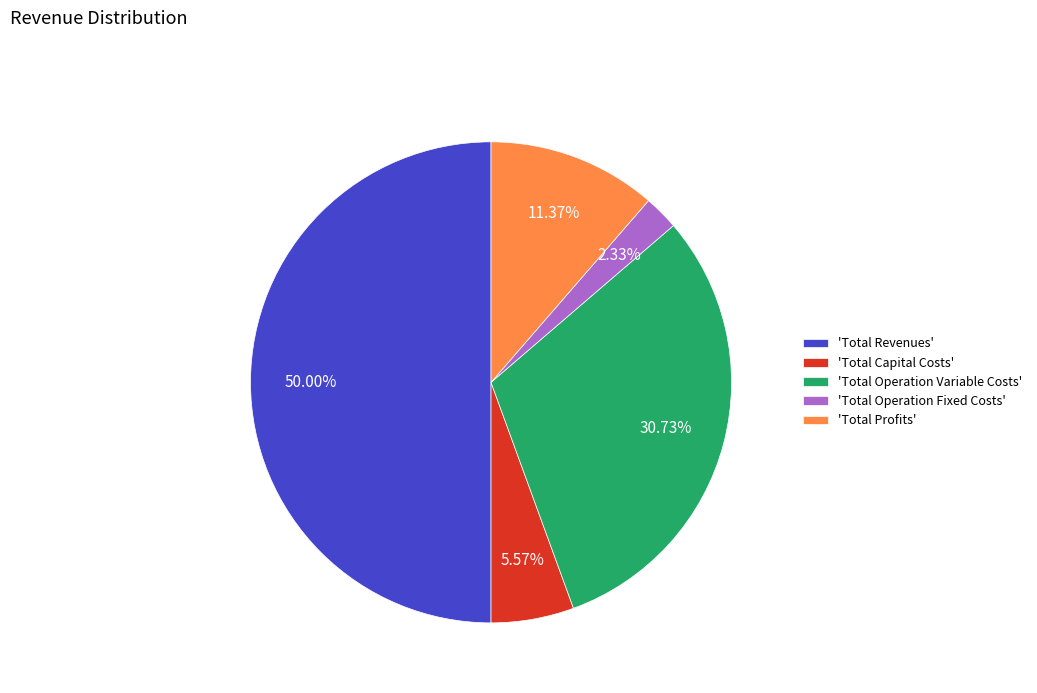

Combined, do 'Total Profits' and 'Total Operation Variable Costs' account for over 50%?

No